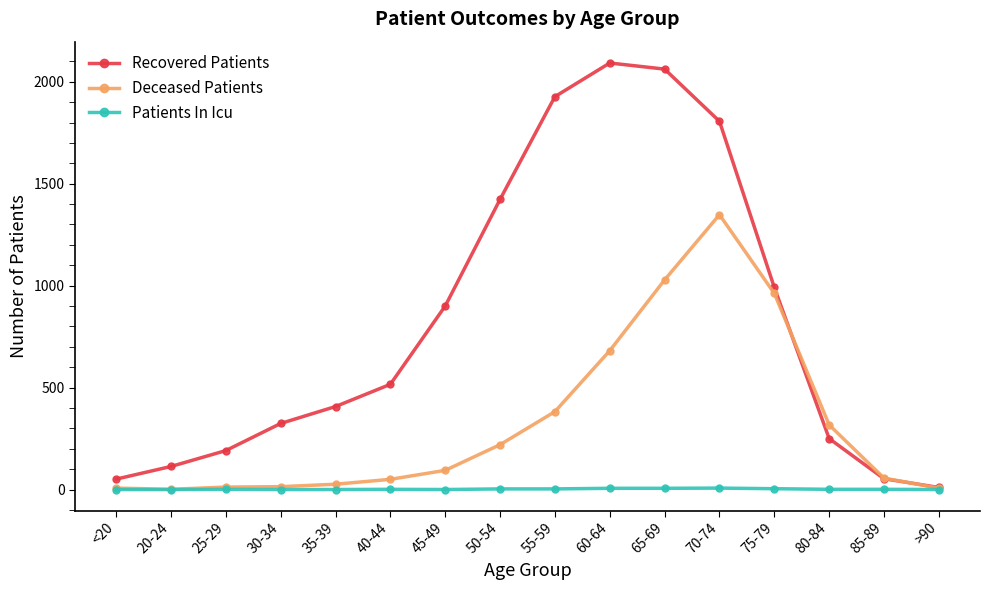

The Patients In Icu series shows 0 at 30-34. True or false?

True